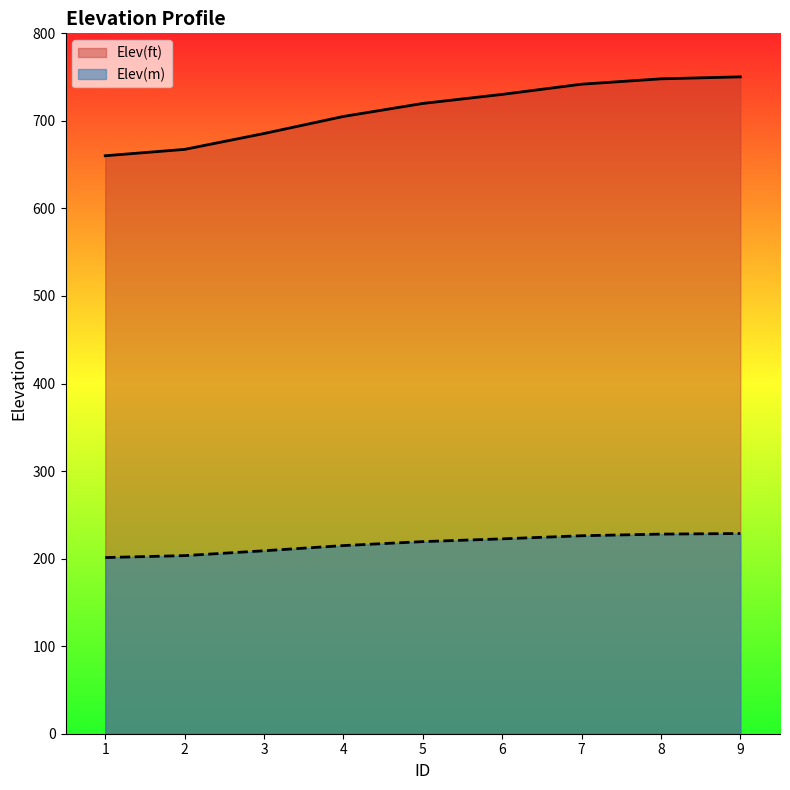

Is it true that Elev(ft) equals 730.2 at 6?

True